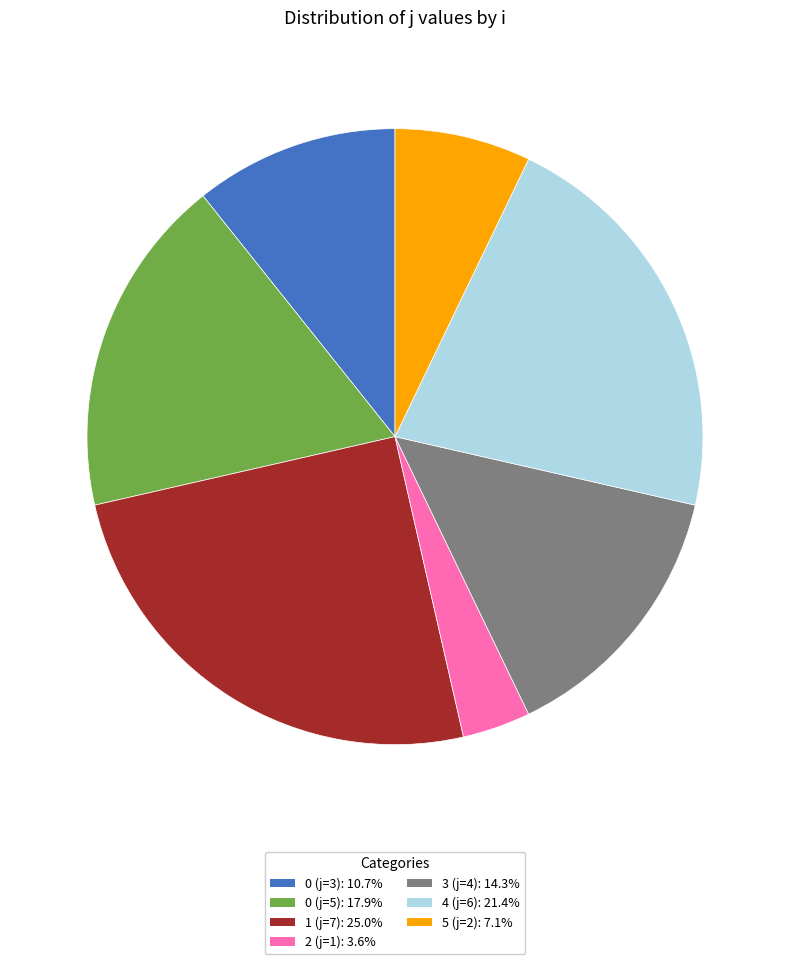

How many slices are in this pie chart?

7